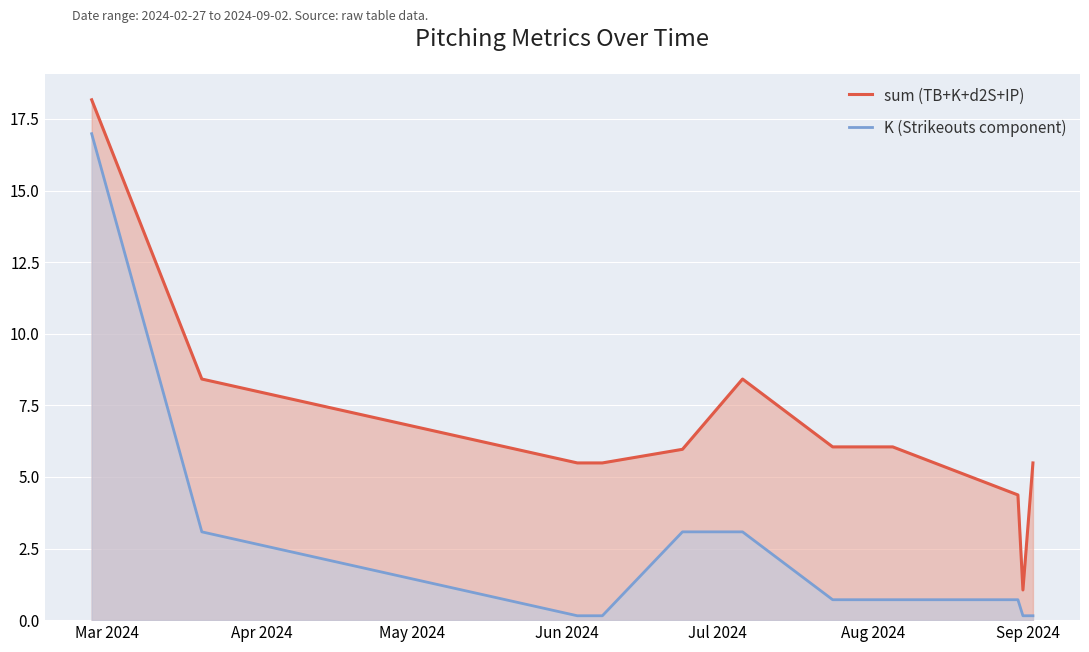

List the series in order of their overall mean, lowest first.

K (Strikeouts component), sum (TB+K+d2S+IP)